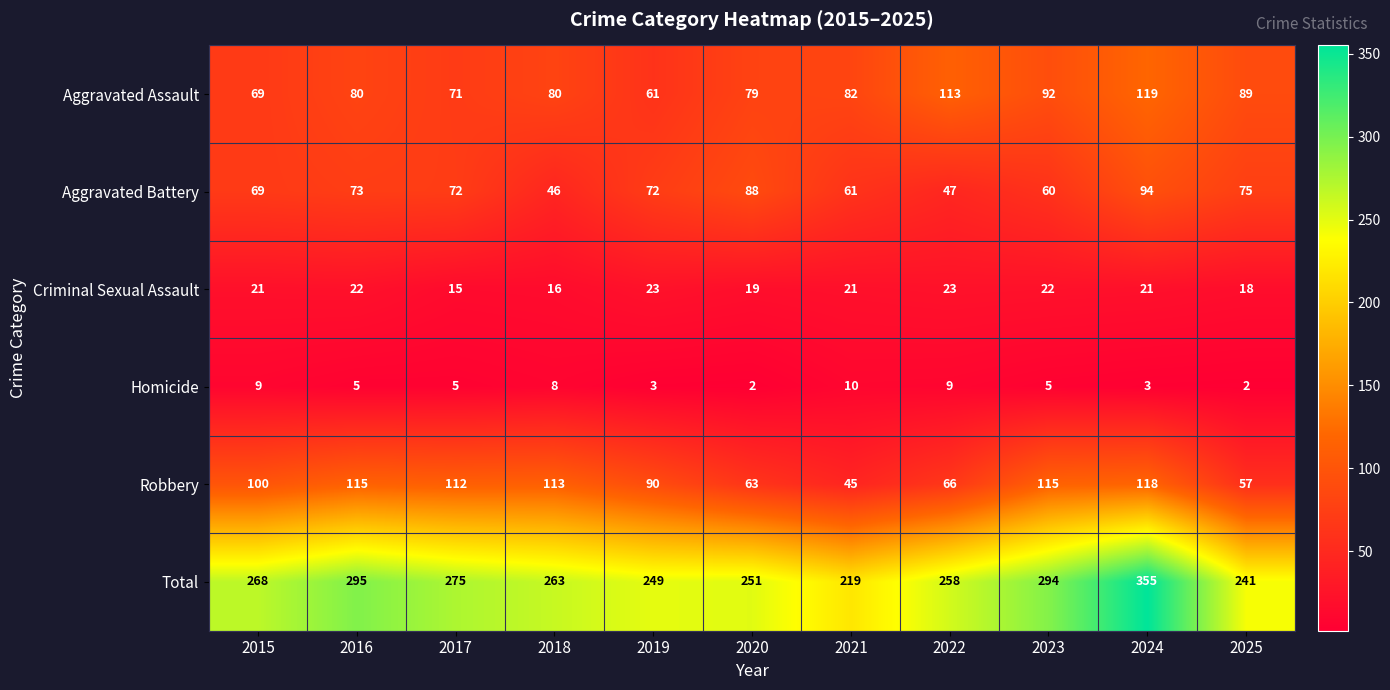

What is the sum of all Aggravated Assault values?

935